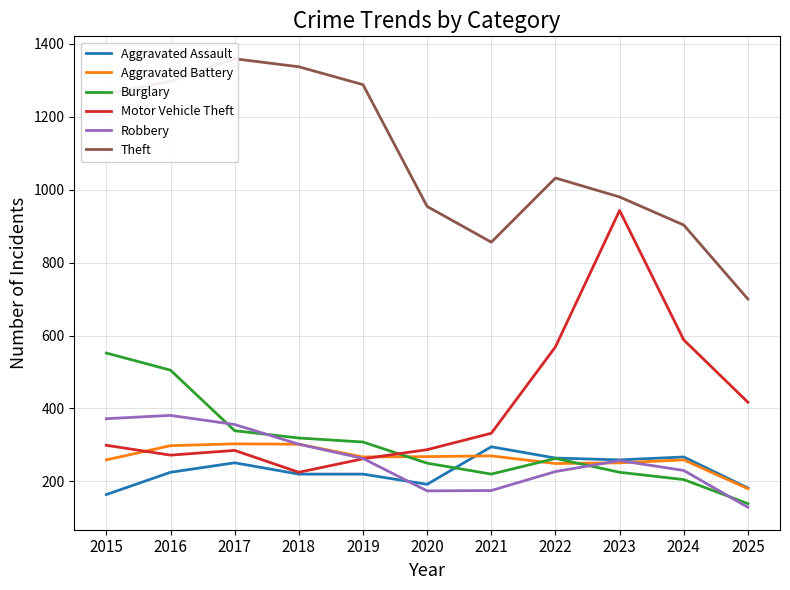

Does the chart have visible grid lines?

Yes